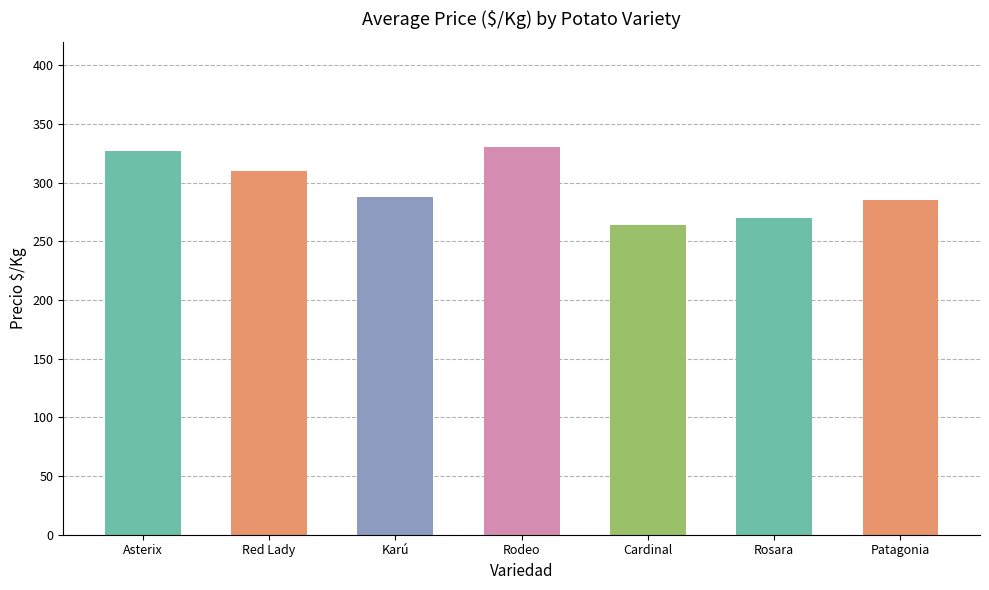

Reading left to right, extract all data points from this chart.

327	310	288	330	264	270	285